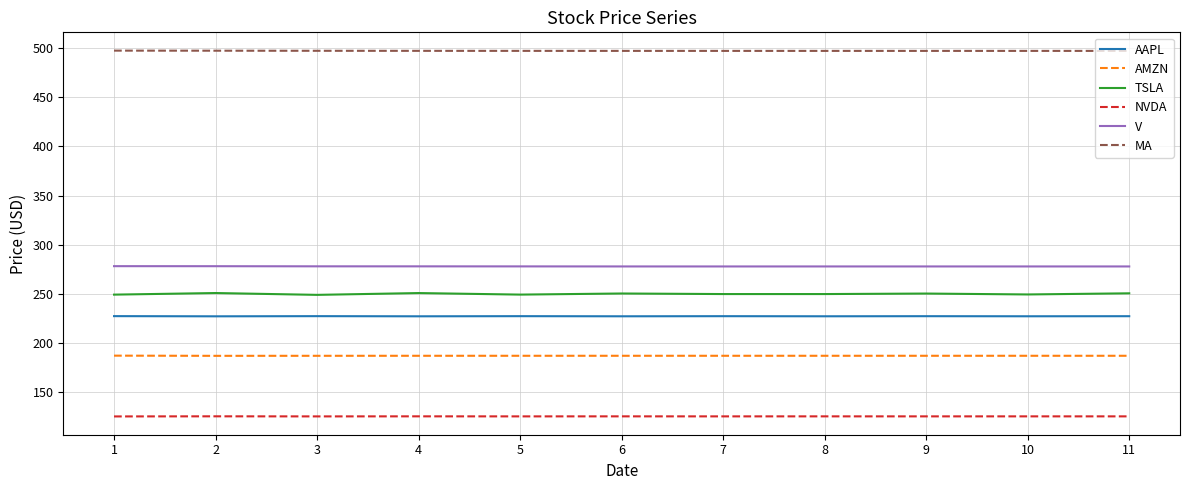

What is the difference between the highest and lowest values at 7?

372.7